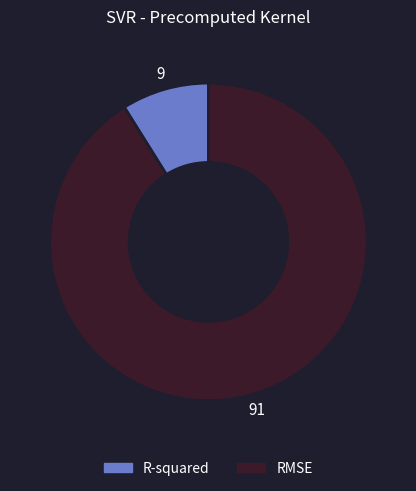

Rank the categories by value from highest to lowest.

RMSE, R-squared